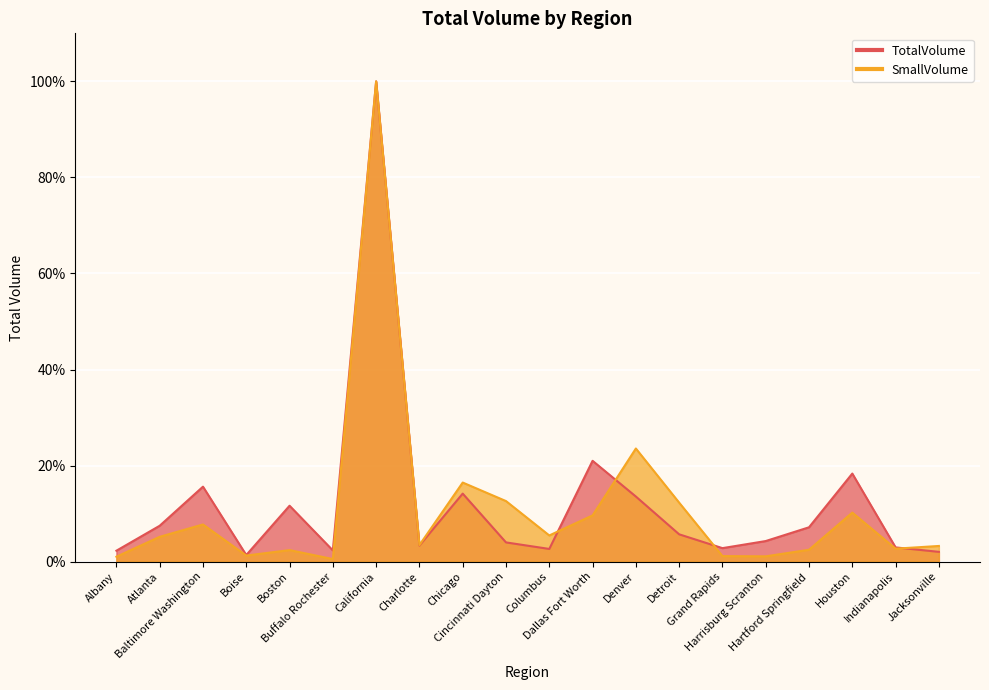

What is the difference between the TotalVolume values at California and Denver?

86.4